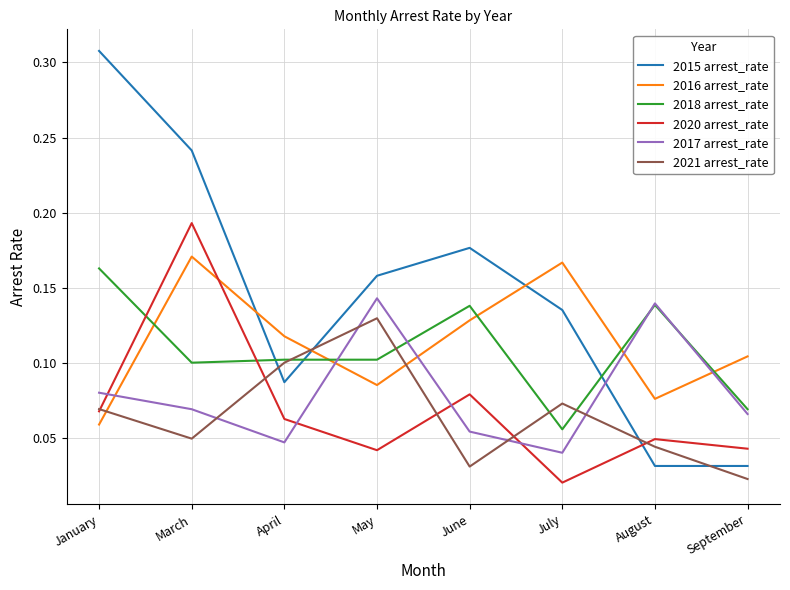

Rank the series at May from lowest to highest value.

2020 arrest_rate, 2016 arrest_rate, 2018 arrest_rate, 2021 arrest_rate, 2017 arrest_rate, 2015 arrest_rate